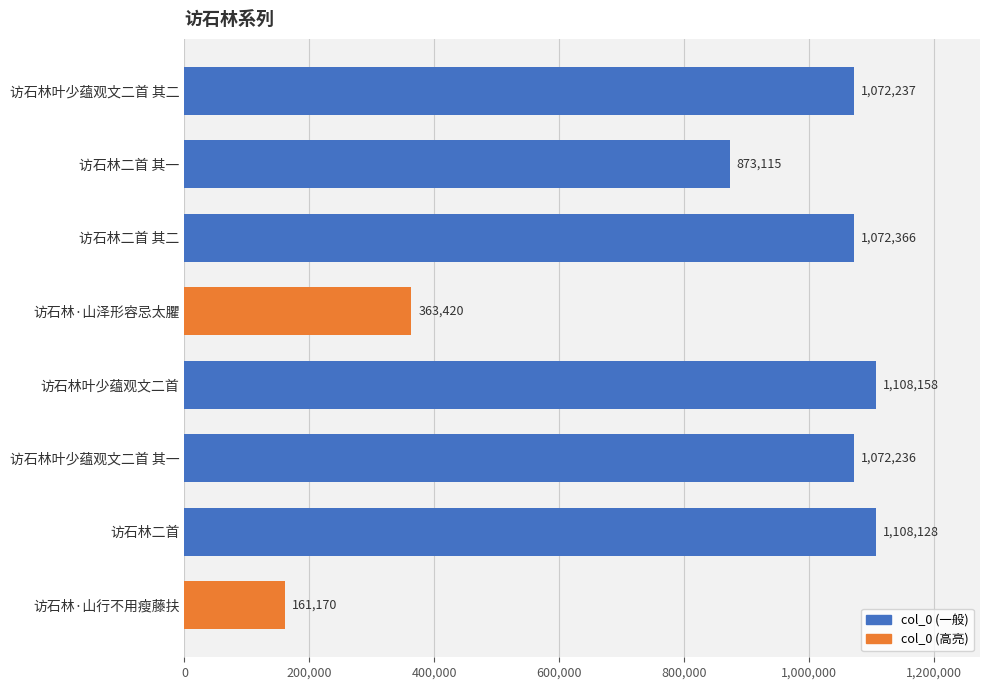

Reading top to bottom, list all the values displayed in this chart.

1072237	873115	1072366	363420	1108158	1072236	1108128	161170